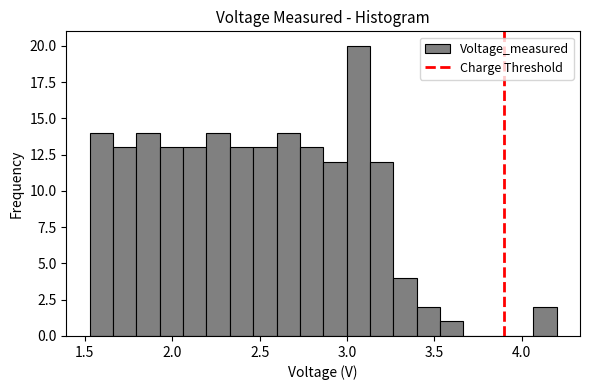

Read against the x-axis, roughly where is the centre of the tallest bar?

3.05